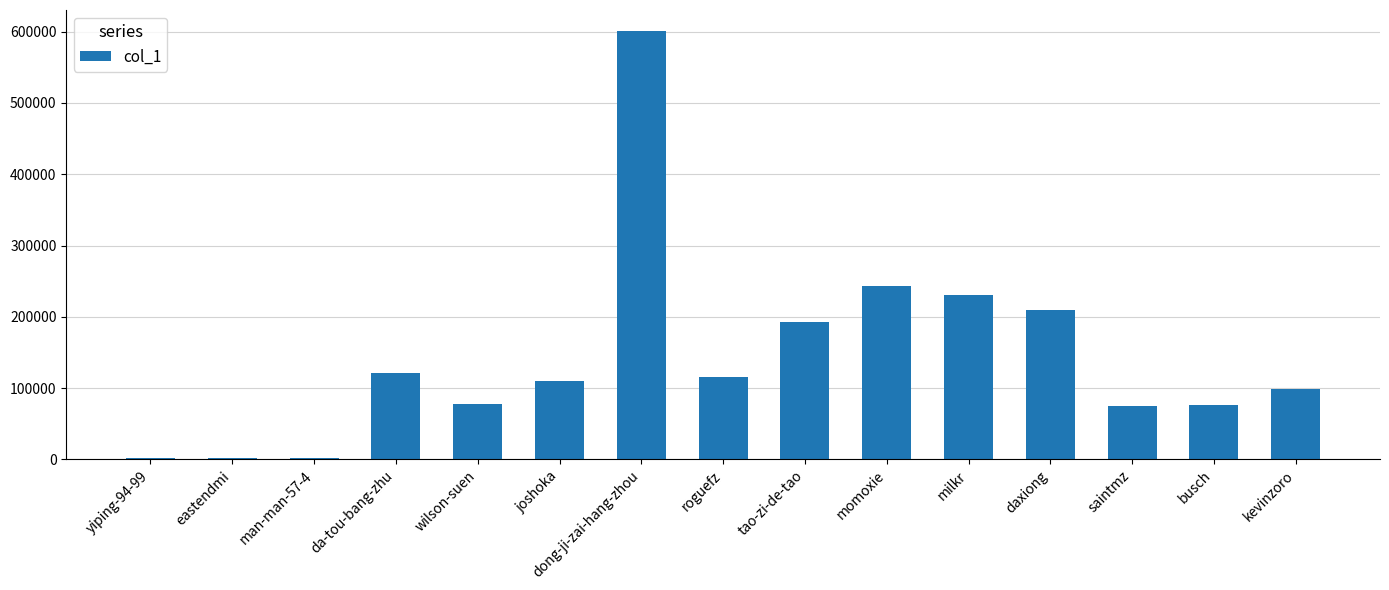

At which label is the value closest to 300863?

momoxie